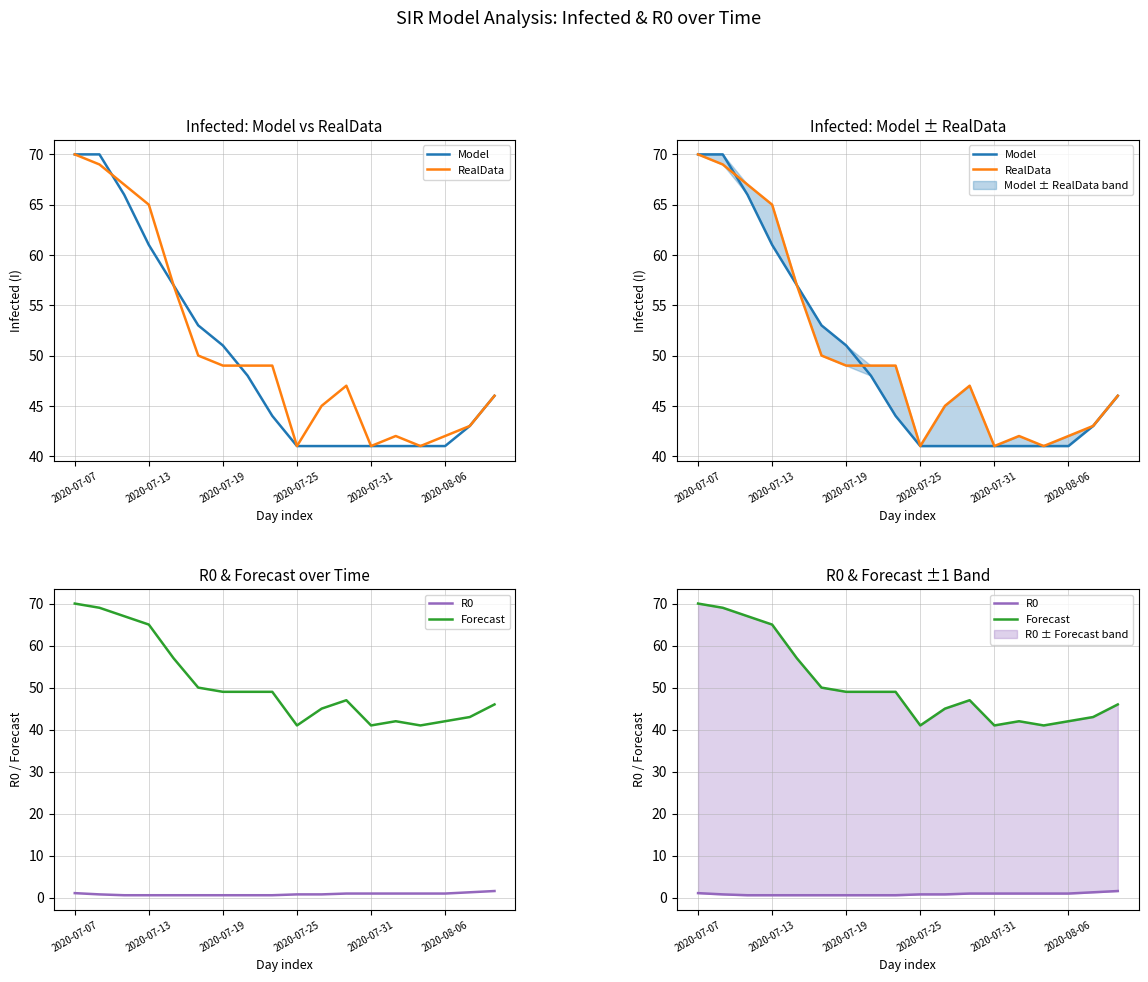

True or false: Model has a value of 41.0 at 14.

True